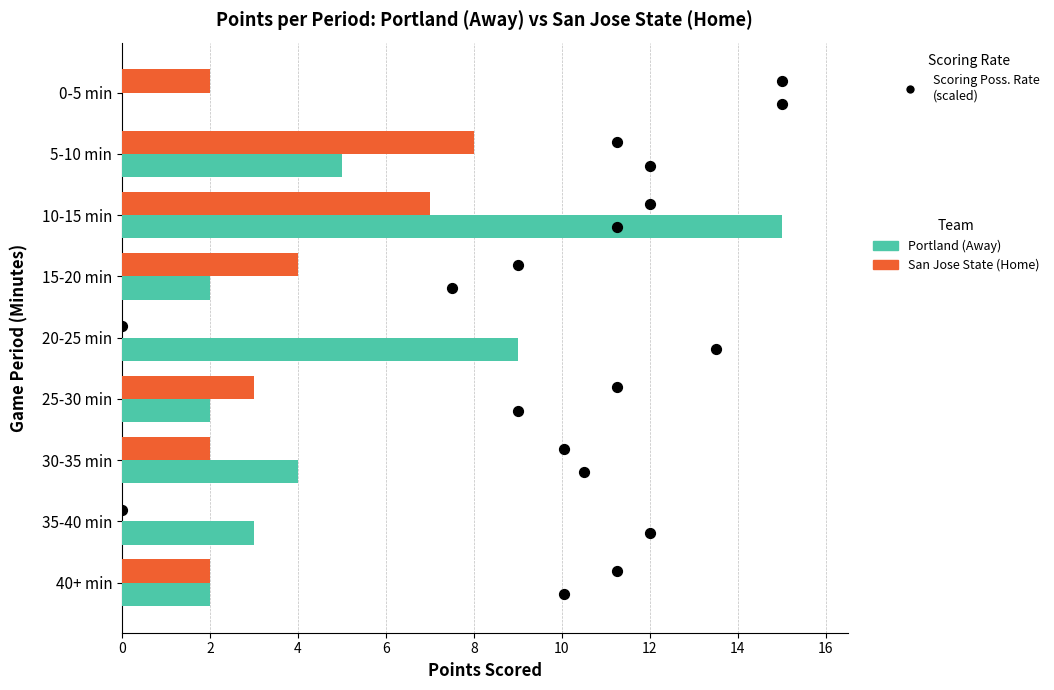

Which series contains the lowest Y value?

Portland (Away)